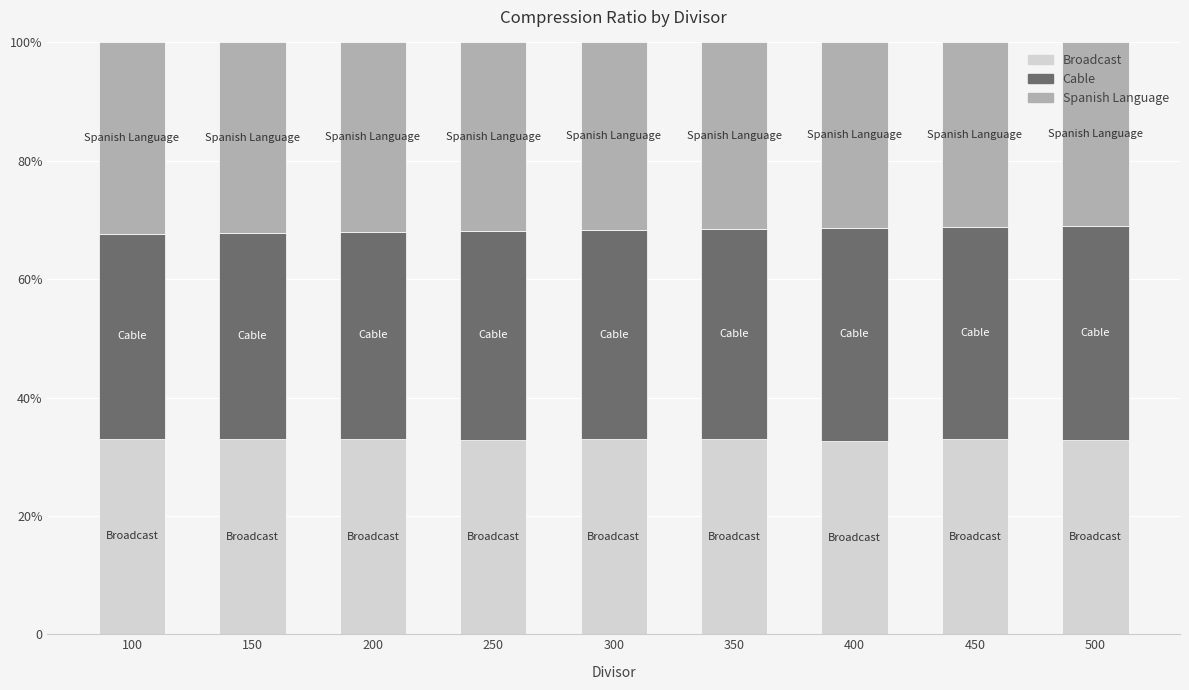

What are all the series names shown in the legend?

Broadcast, Cable, Spanish Language